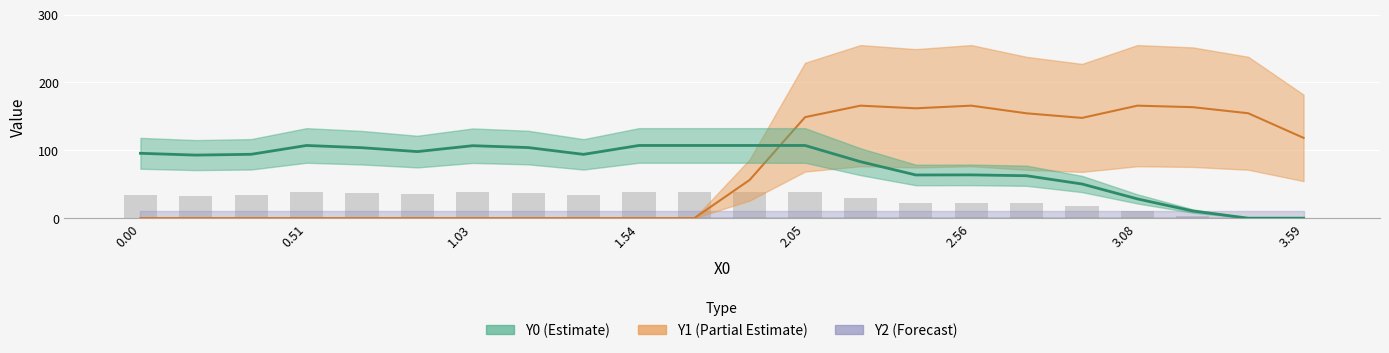

The Y0 series shows 15.7 at 2.56. True or false?

False